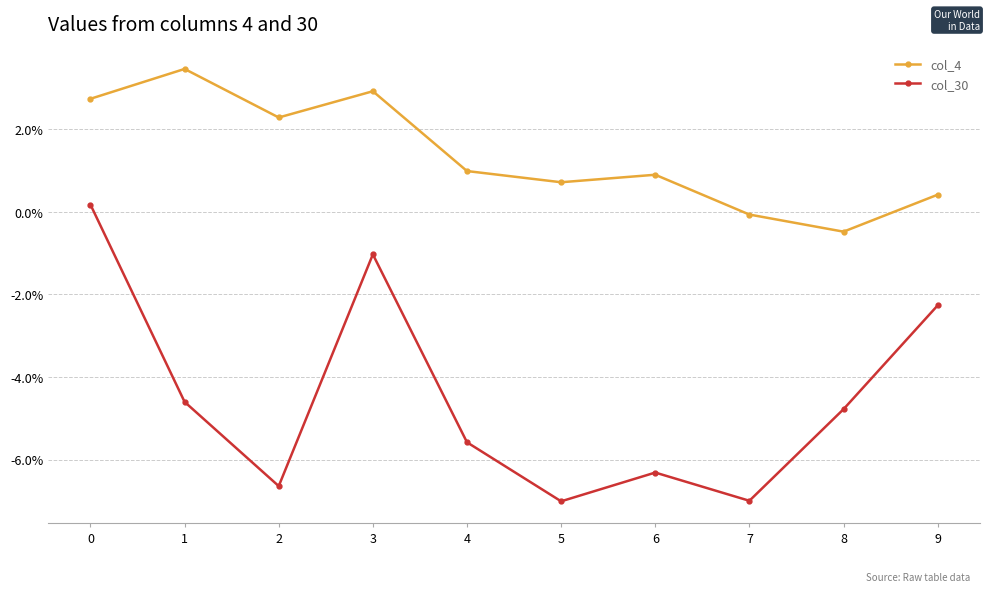

What are all the series names shown in the legend?

col_4, col_30